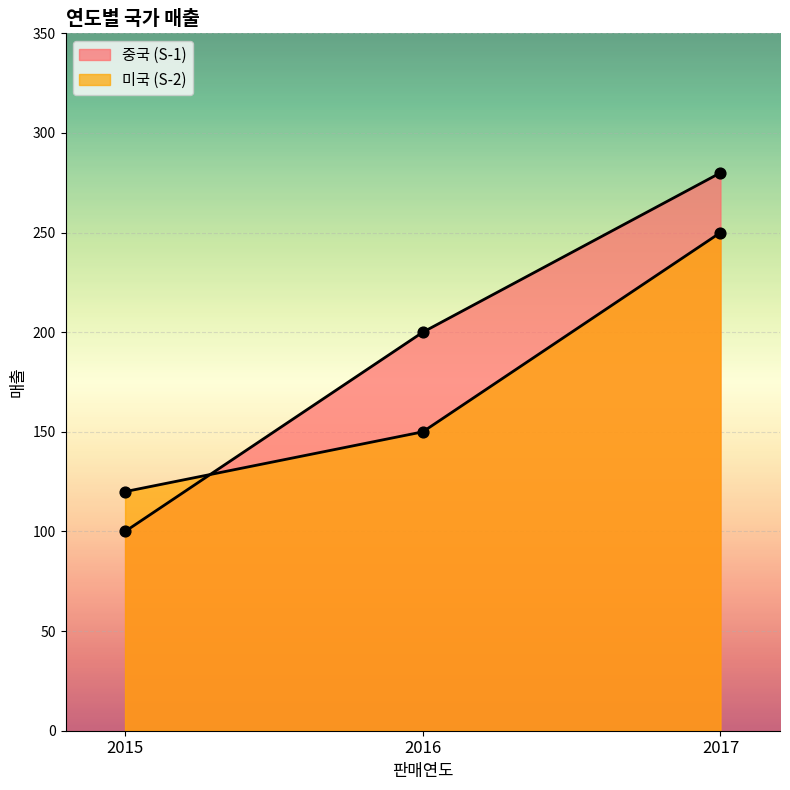

Which series reaches the minimum Y coordinate?

중국 (S-1)